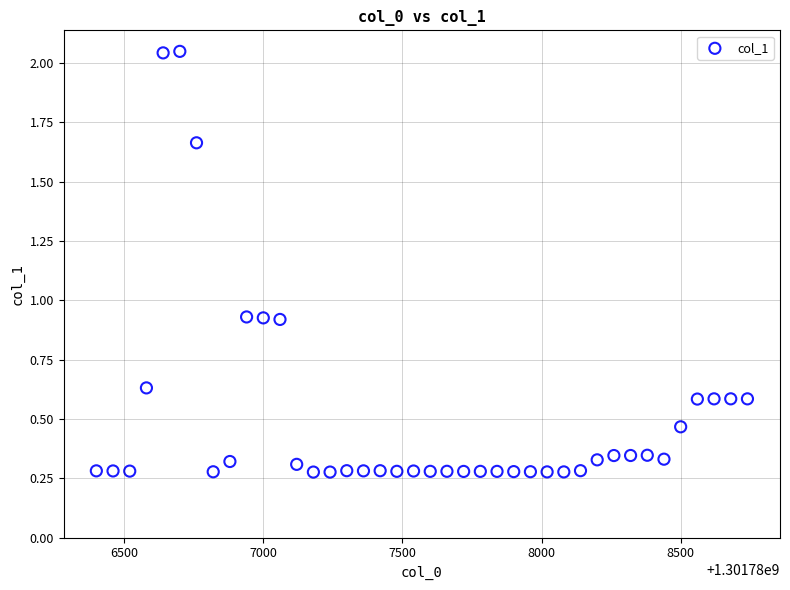

What is the range of Y values (max minus min)?

1.8